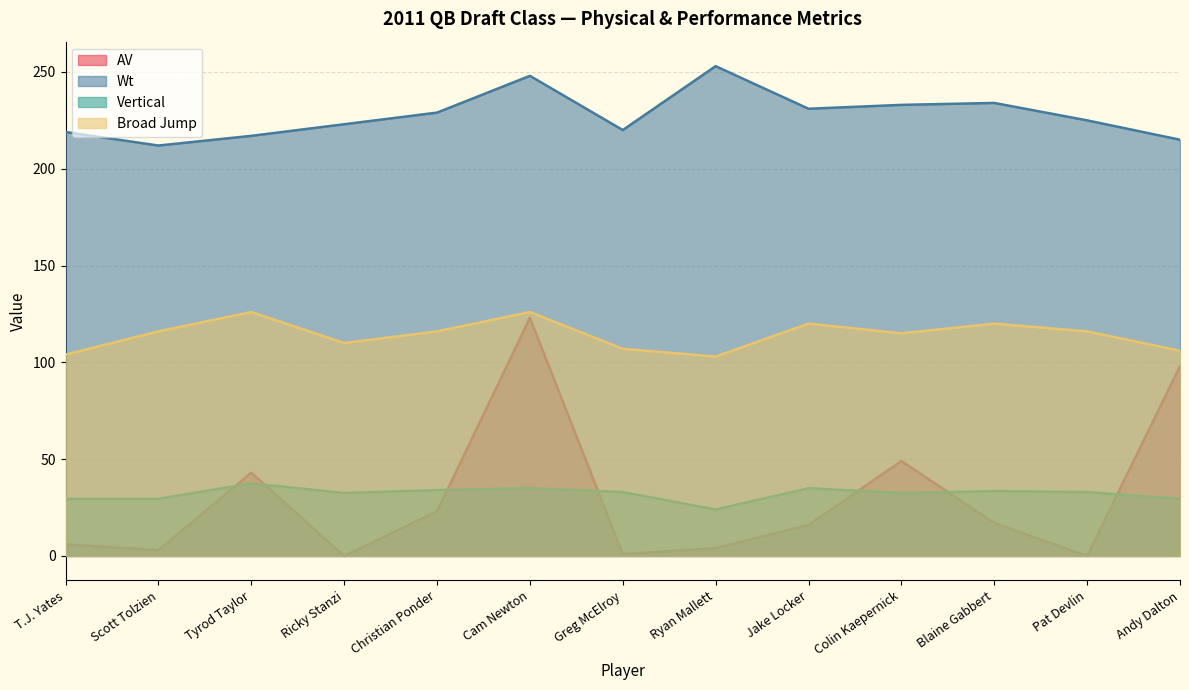

Reading left to right, transcribe all the data shown in this chart.

AV: T.J. Yates=6.0	Scott Tolzien=3.0	Tyrod Taylor=43.0	Ricky Stanzi=0.0	Christian Ponder=23.0	Cam Newton=123.0	Greg McElroy=1.0	Ryan Mallett=4.0	Jake Locker=16.0	Colin Kaepernick=49.0	Blaine Gabbert=17.0	Pat Devlin=0.0	Andy Dalton=98.0
Wt: T.J. Yates=219.0	Scott Tolzien=212.0	Tyrod Taylor=217.0	Ricky Stanzi=223.0	Christian Ponder=229.0	Cam Newton=248.0	Greg McElroy=220.0	Ryan Mallett=253.0	Jake Locker=231.0	Colin Kaepernick=233.0	Blaine Gabbert=234.0	Pat Devlin=225.0	Andy Dalton=215.0
Vertical: T.J. Yates=29.5	Scott Tolzien=29.5	Tyrod Taylor=37.5	Ricky Stanzi=32.5	Christian Ponder=34.0	Cam Newton=35.0	Greg McElroy=33.0	Ryan Mallett=24.0	Jake Locker=35.0	Colin Kaepernick=32.5	Blaine Gabbert=33.5	Pat Devlin=33.0	Andy Dalton=29.5
Broad Jump: T.J. Yates=104.0	Scott Tolzien=116.0	Tyrod Taylor=126.0	Ricky Stanzi=110.0	Christian Ponder=116.0	Cam Newton=126.0	Greg McElroy=107.0	Ryan Mallett=103.0	Jake Locker=120.0	Colin Kaepernick=115.0	Blaine Gabbert=120.0	Pat Devlin=116.0	Andy Dalton=106.0